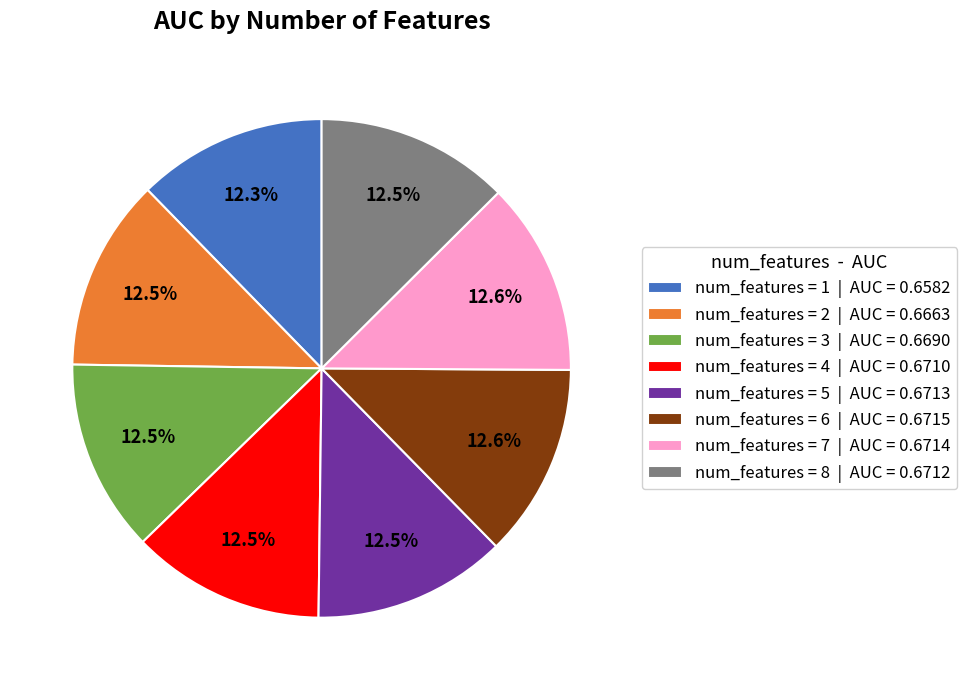

Is there any slice that represents more than half of the pie?

No